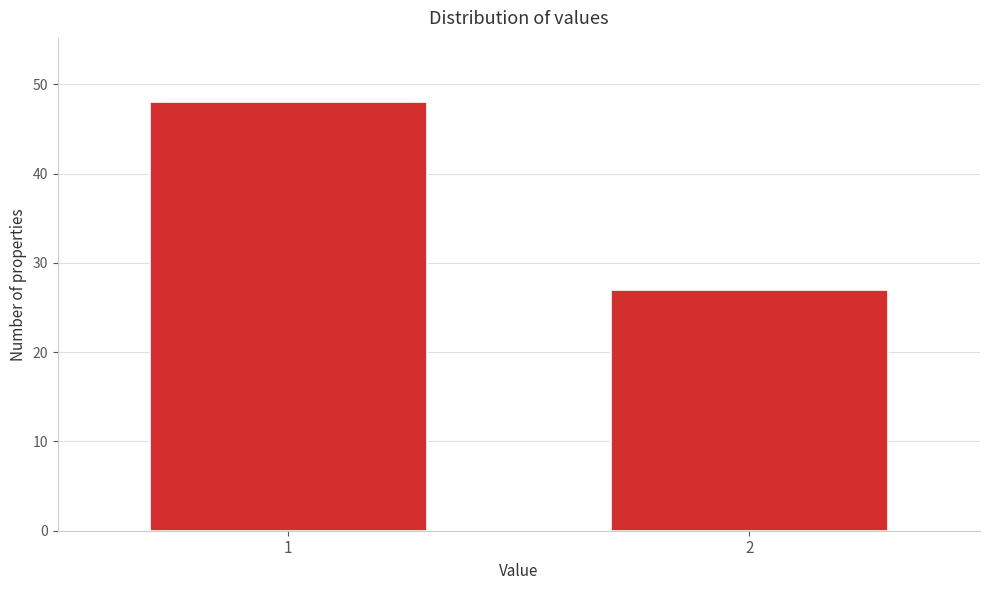

Reading left to right, extract all data points from this chart.

48	27